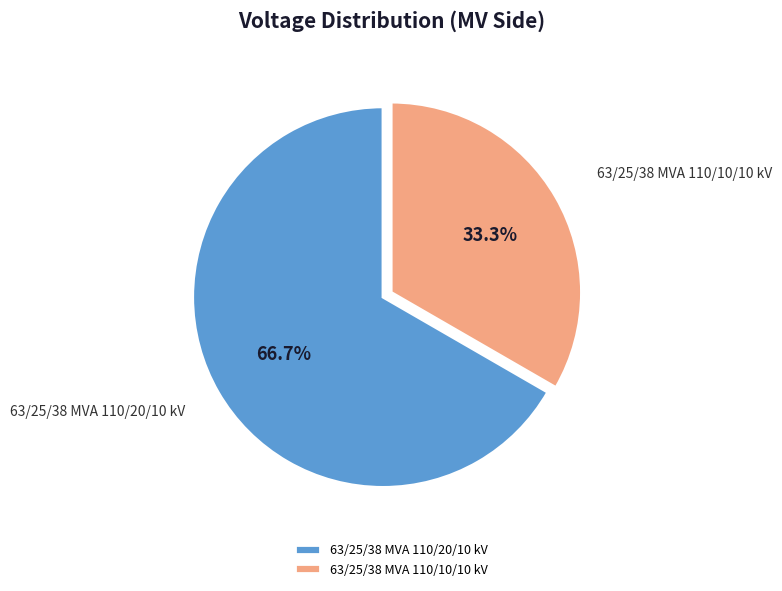

Count the number of slices in the pie.

2